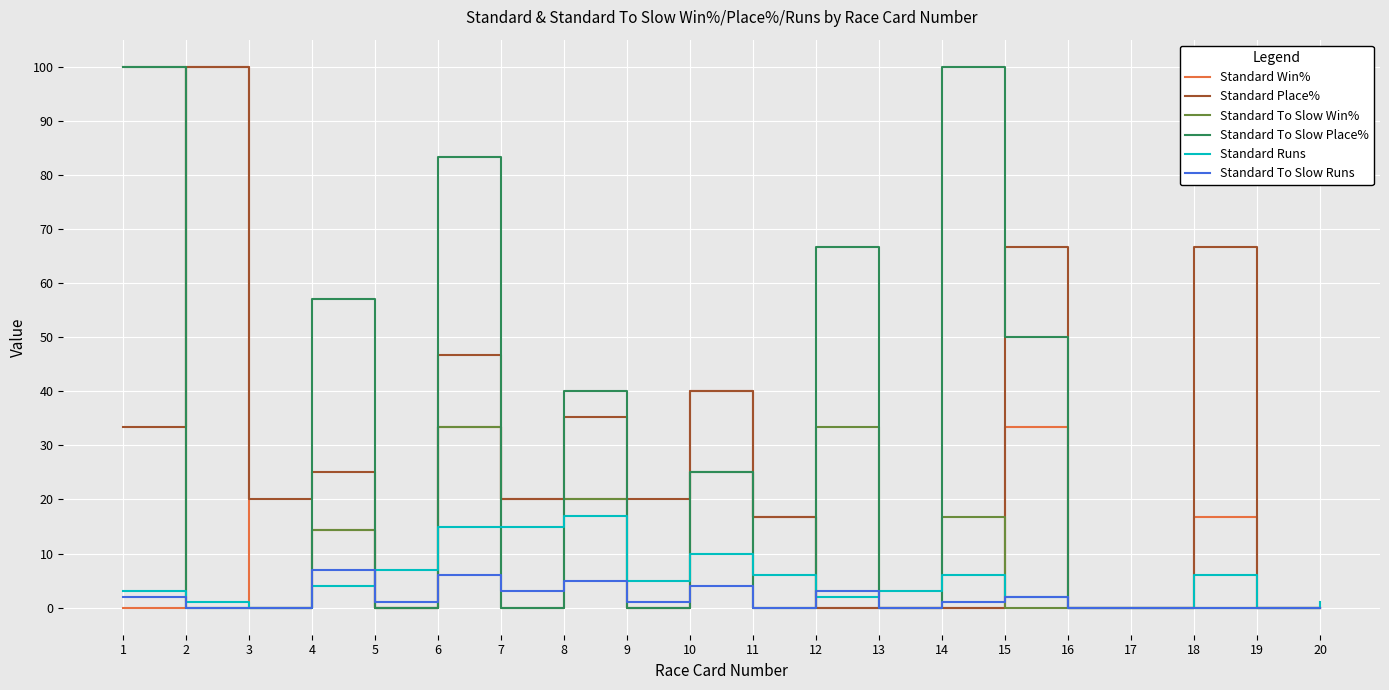

What is the difference between the Standard To Slow Win% values at 20 and 4?

14.3